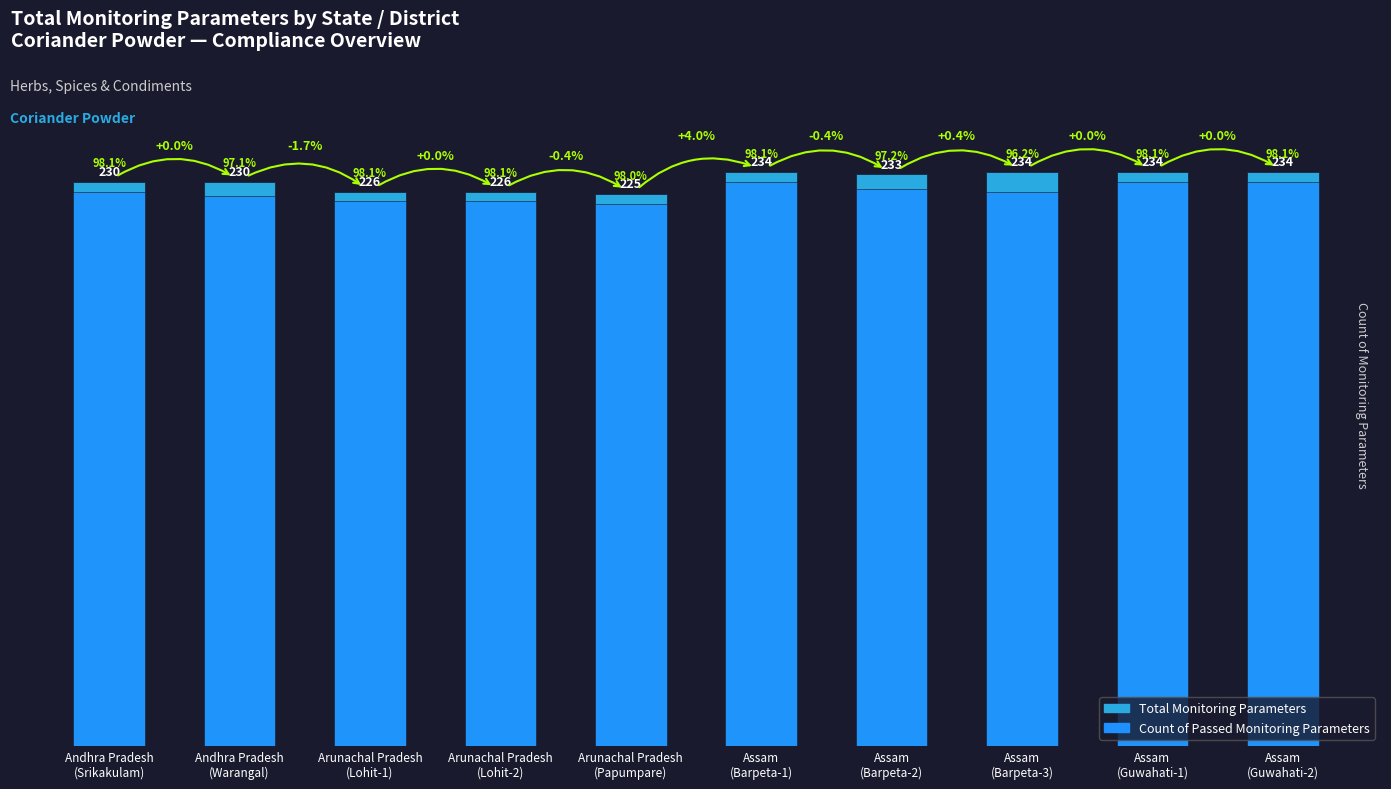

At how many categories does at least one series exceed 224?

10